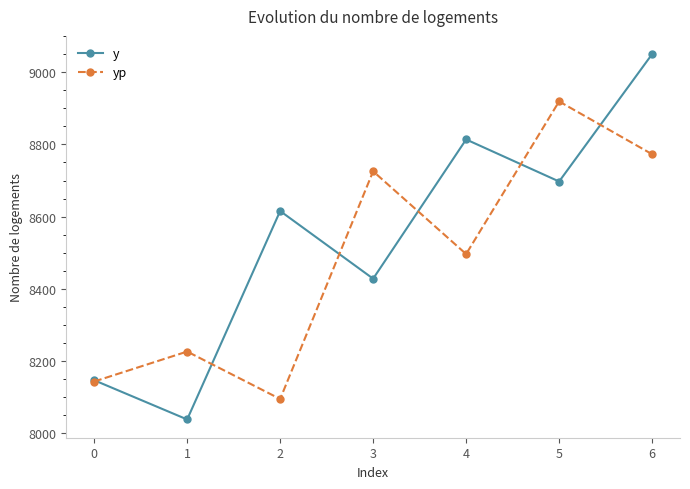

True or false: yp has more than 0 points higher than both neighbors.

True